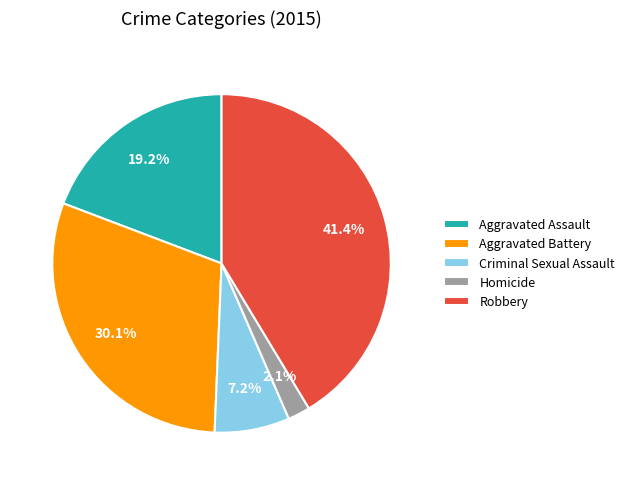

Is there a majority slice in this chart?

No